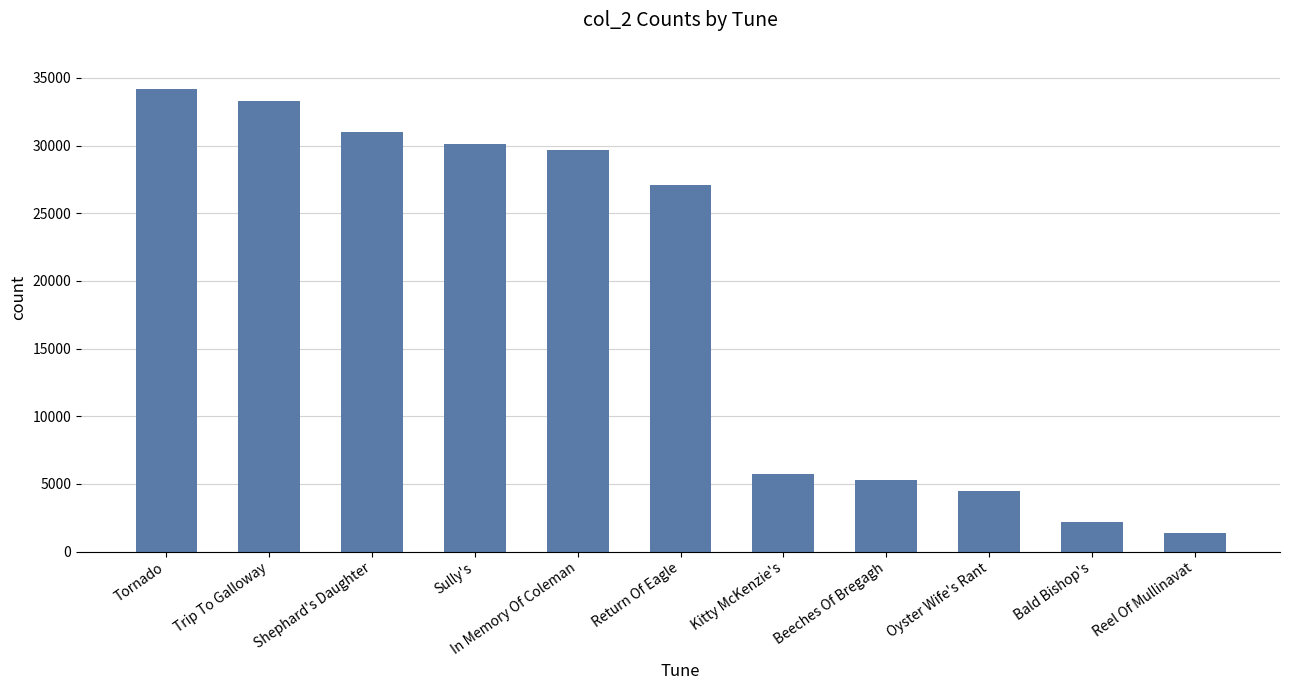

What is the value of the 4th bar from the left?

30112